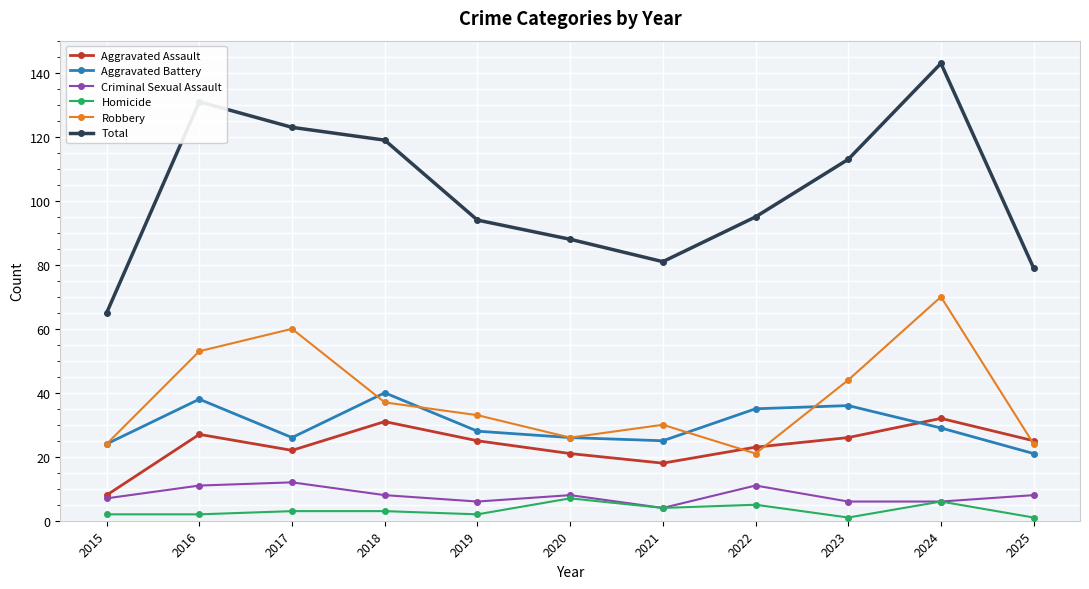

Reading left to right, transcribe all the data shown in this chart.

Aggravated Assault: 8	27	22	31	25	21	18	23	26	32	25
Aggravated Battery: 24	38	26	40	28	26	25	35	36	29	21
Criminal Sexual Assault: 7	11	12	8	6	8	4	11	6	6	8
Homicide: 2	2	3	3	2	7	4	5	1	6	1
Robbery: 24	53	60	37	33	26	30	21	44	70	24
Total: 65	131	123	119	94	88	81	95	113	143	79